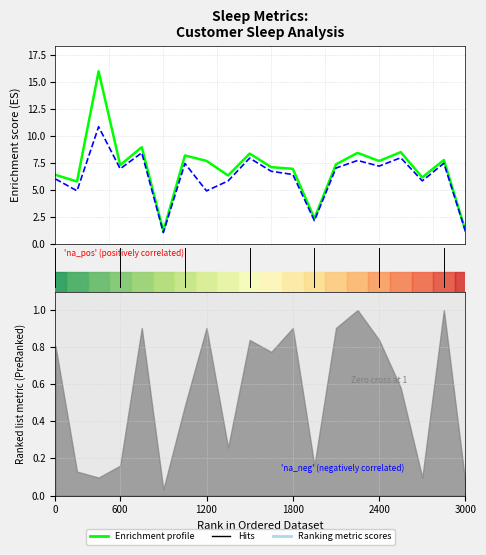

True or false: Average of TotalMinutesAsleep has more than 2 points higher than both neighbors.

True